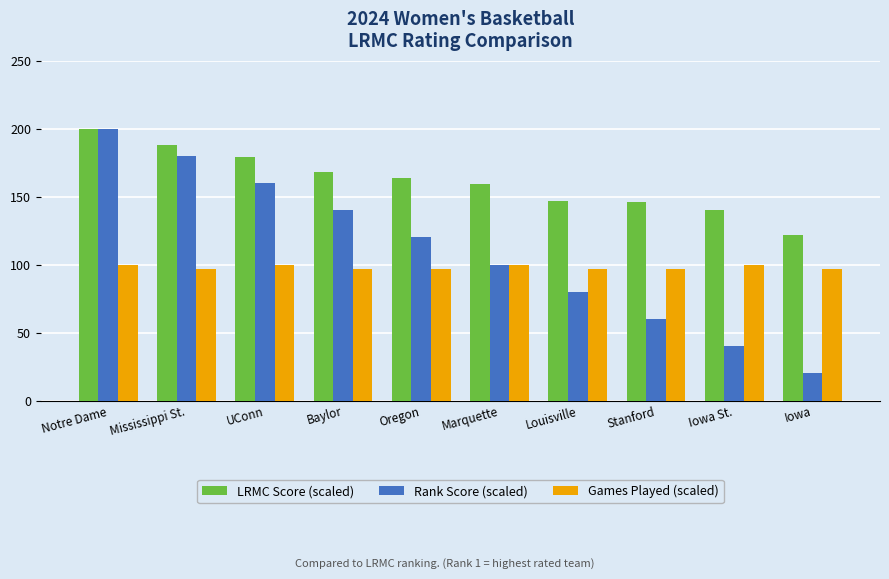

Reading right to left, list all the values displayed in this chart.

LRMC Score (scaled): 121.7	140.5	145.9	147.2	159.5	163.8	168.4	178.9	188.0	200.0
Rank Score (scaled): 20.0	40.0	60.0	80.0	100.0	120.0	140.0	160.0	180.0	200.0
Games Played (scaled): 97.0	100.0	97.0	97.0	100.0	97.0	97.0	100.0	97.0	100.0